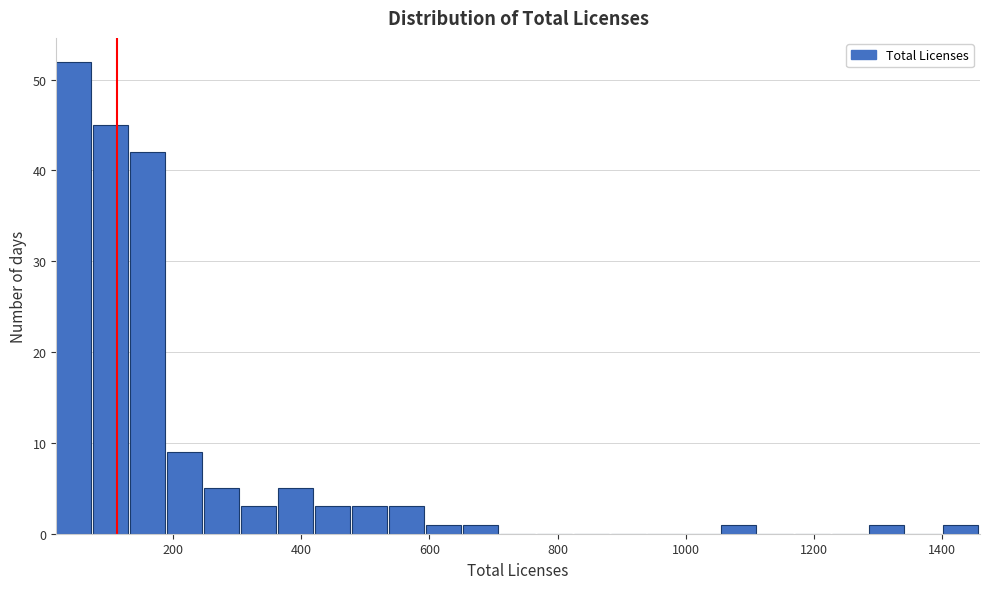

Read against the x-axis, roughly where is the centre of the tallest bar?

40